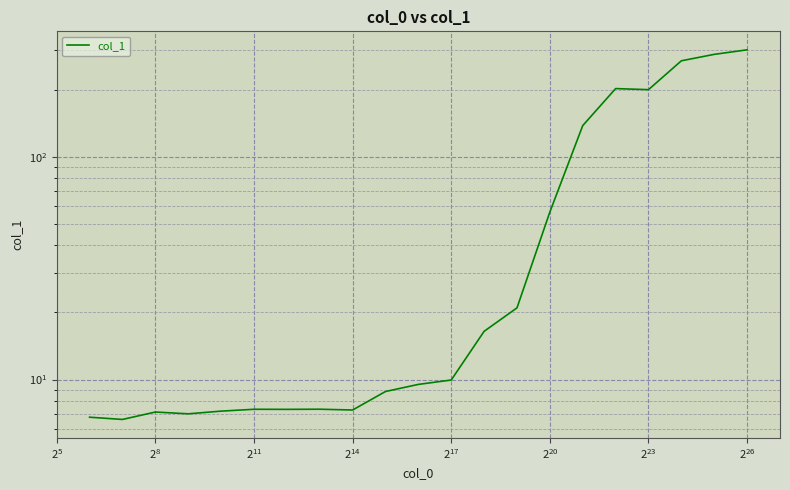

Reading left to right, what are all the values shown in this chart?

6.8	6.6	7.2	7.0	7.2	7.4	7.4	7.4	7.3	8.8	9.5	10.0	16.5	21.0	56.5	137.9	202.1	199.9	269.3	287.8	301.6